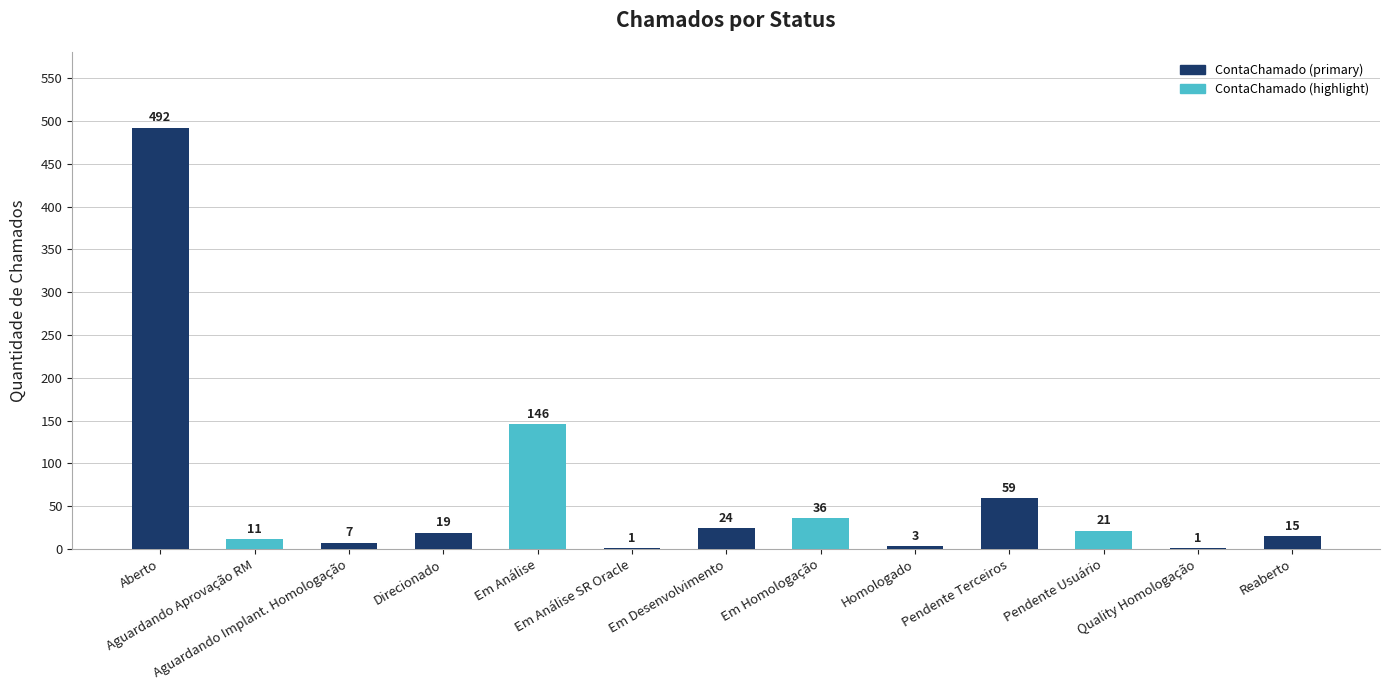

Between Reaberto and Quality Homologação, which is larger?

Reaberto